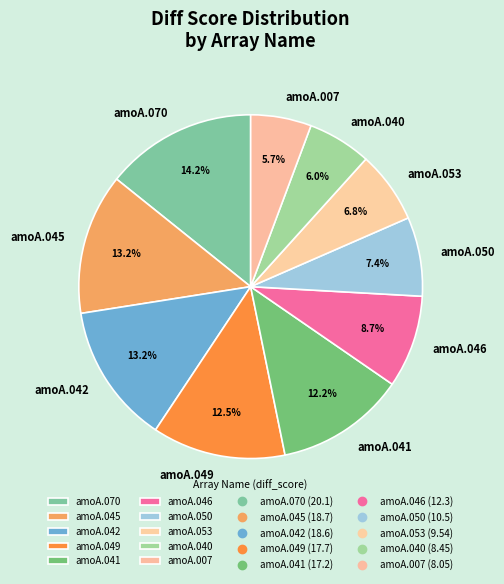

Combined, do amoA.070 and amoA.045 account for over 50%?

No